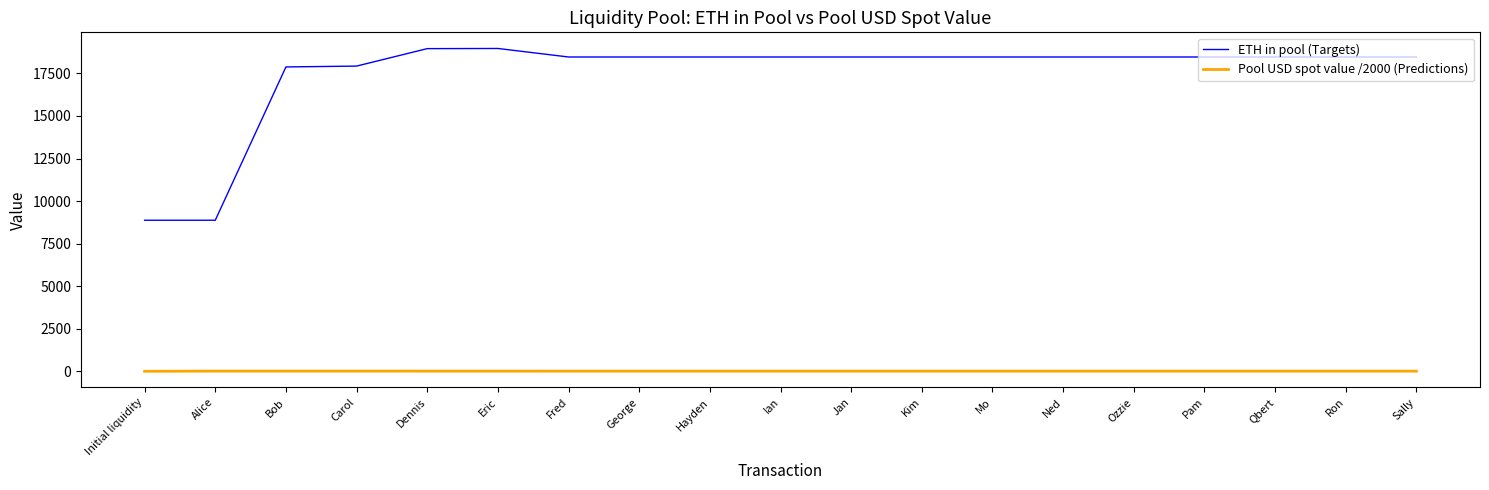

At how many categories does at least one series exceed 4341?

19